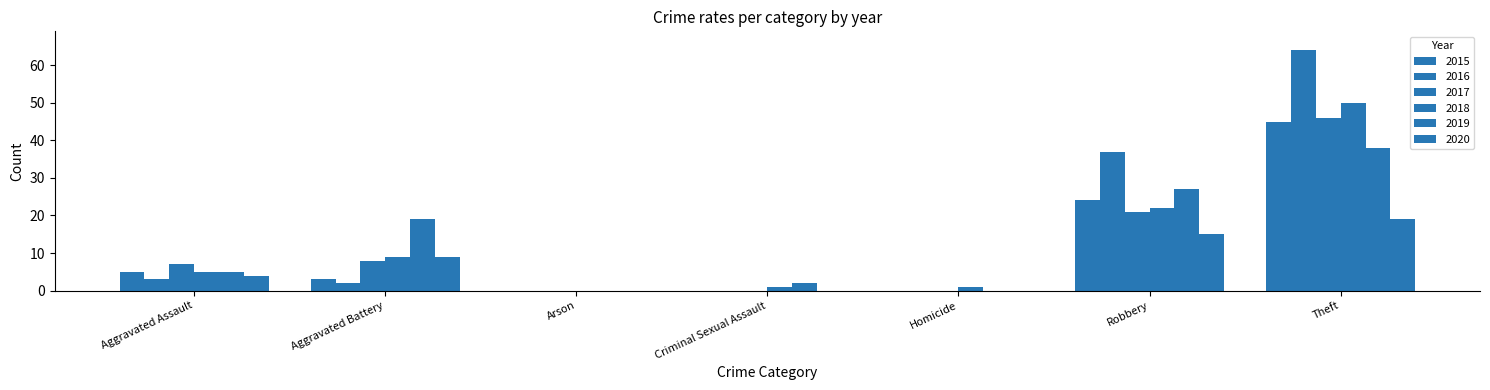

Are the bars horizontal?

No